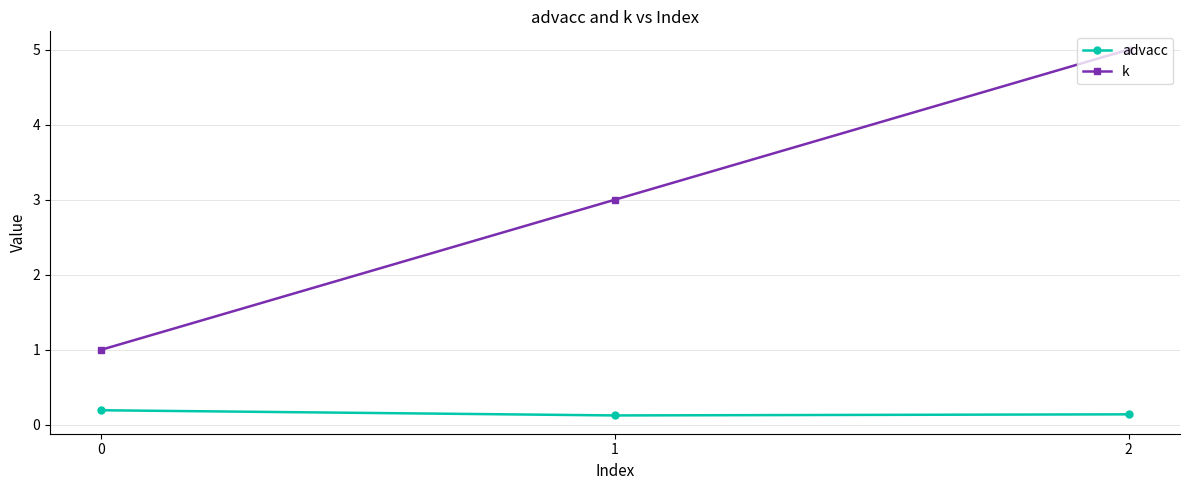

Reading left to right, list all the values displayed in this chart.

advacc: 0.2	0.1	0.1
k: 1.0	3.0	5.0